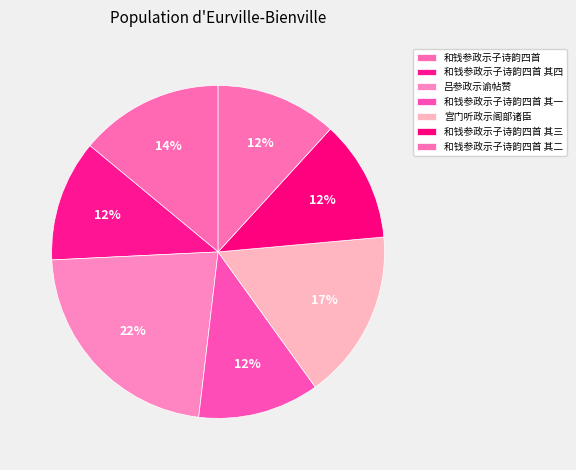

Count the number of slices in the pie.

7